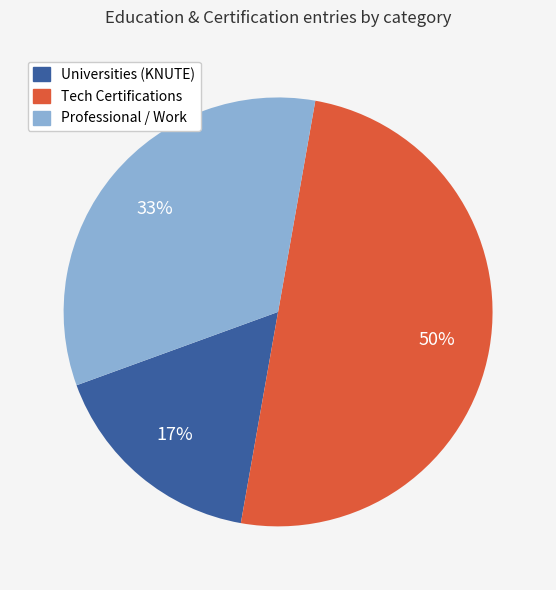

To the nearest percent, what is the average slice percentage?

33%